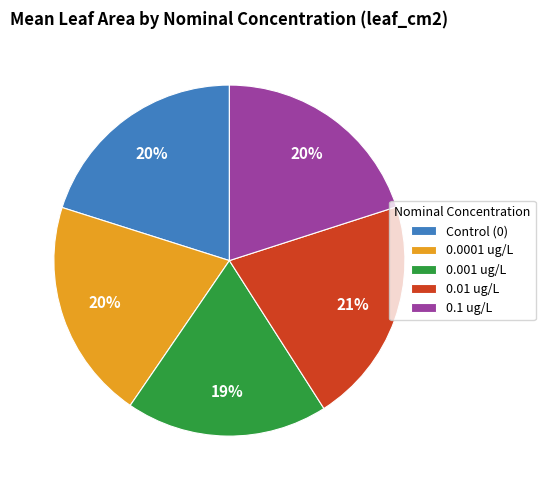

What is the ratio of the value at 0.0001 ug/L to the value at 0.001 ug/L?

1.1